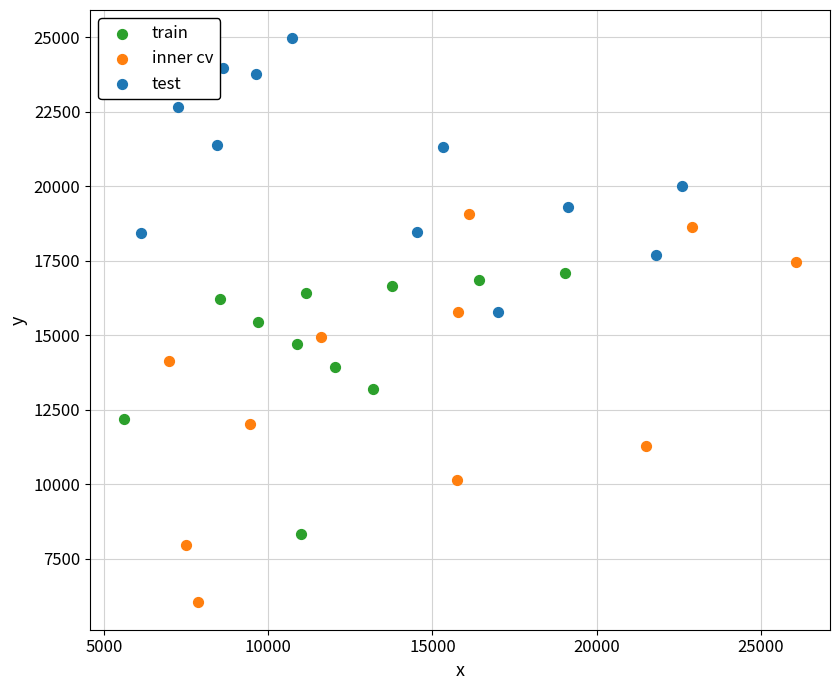

Which series contains the lowest Y value?

inner cv